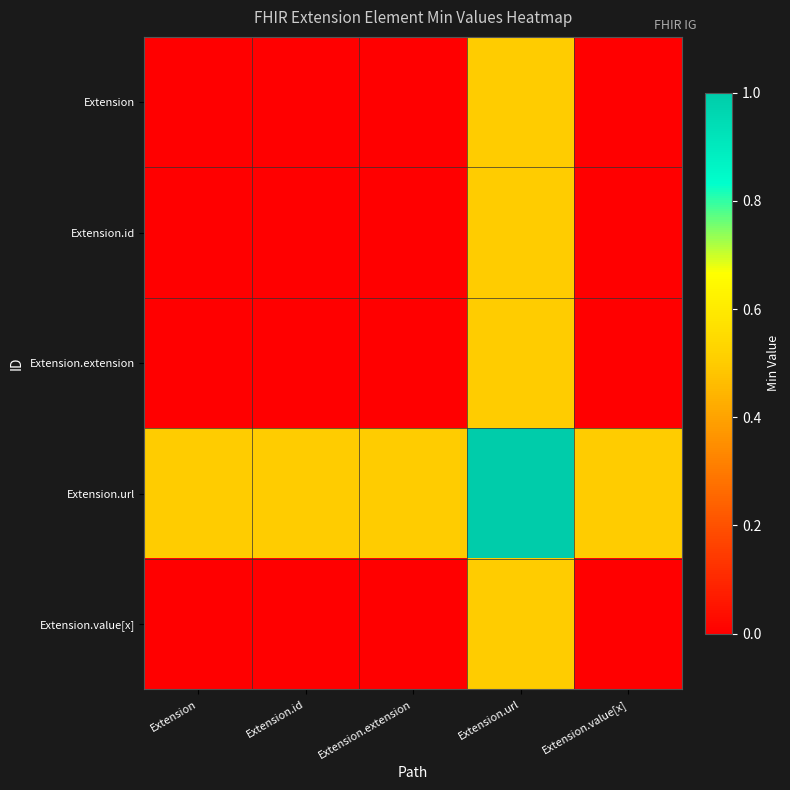

Which label corresponds to the smallest value in the chart?

Extension